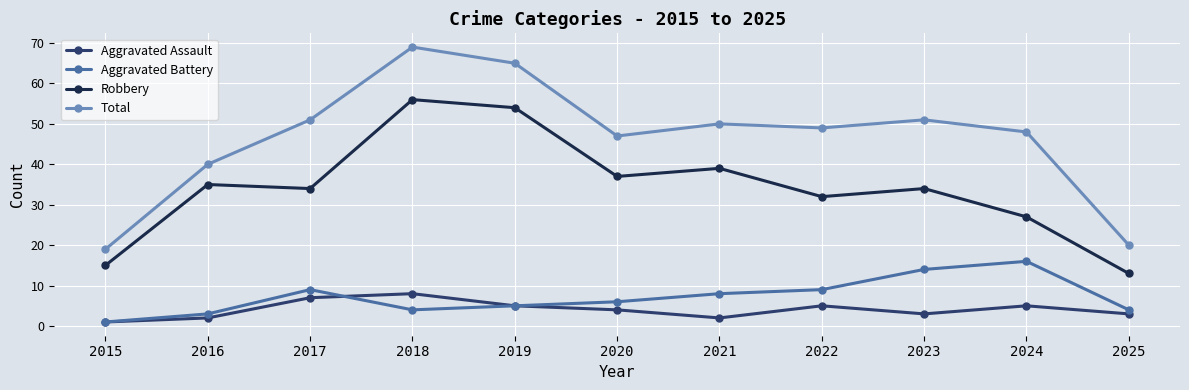

True or false: Total and Aggravated Assault intersect in this chart.

False